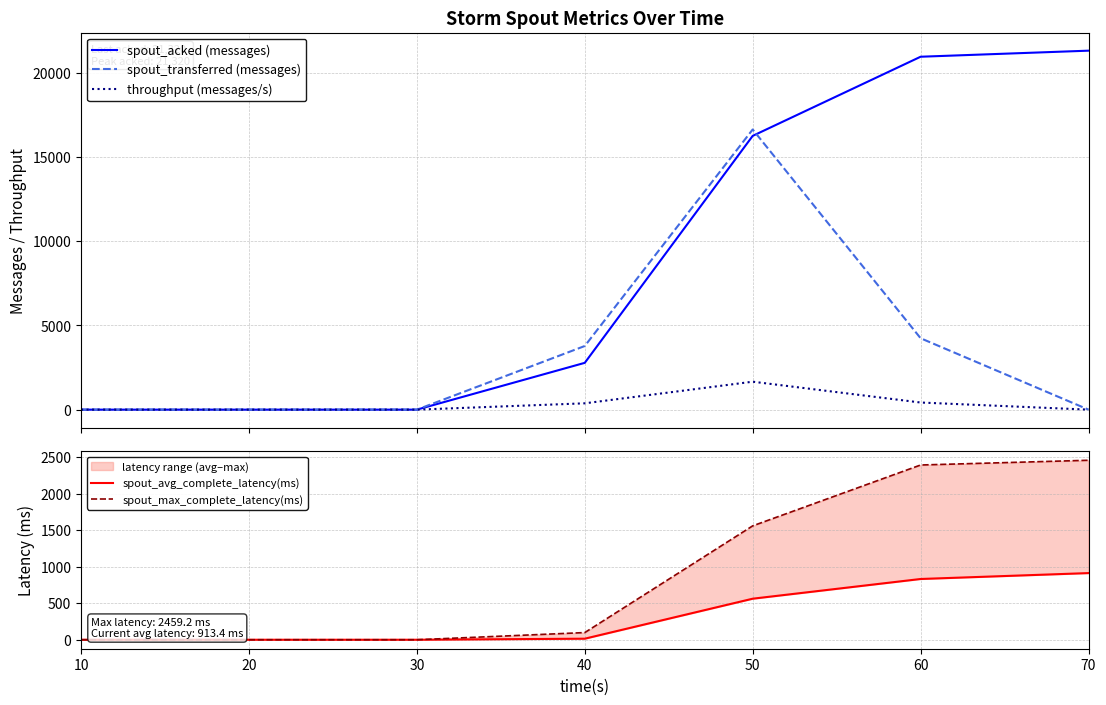

How many lines are shown in the chart?

5